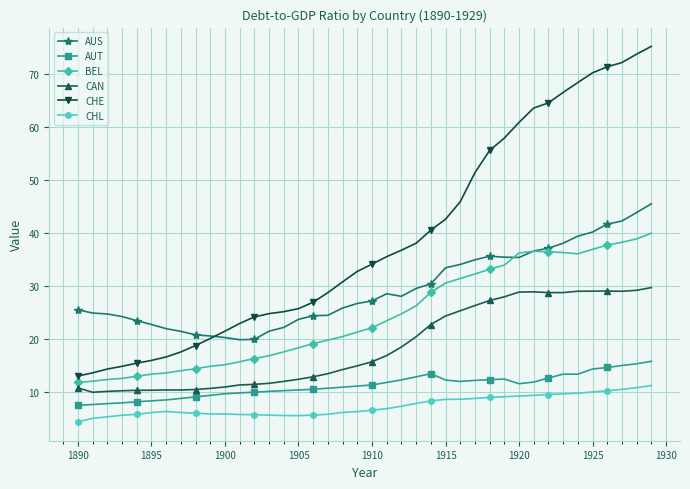

List the series in order of their peak value, highest first.

CHE, AUS, BEL, CAN, AUT, CHL